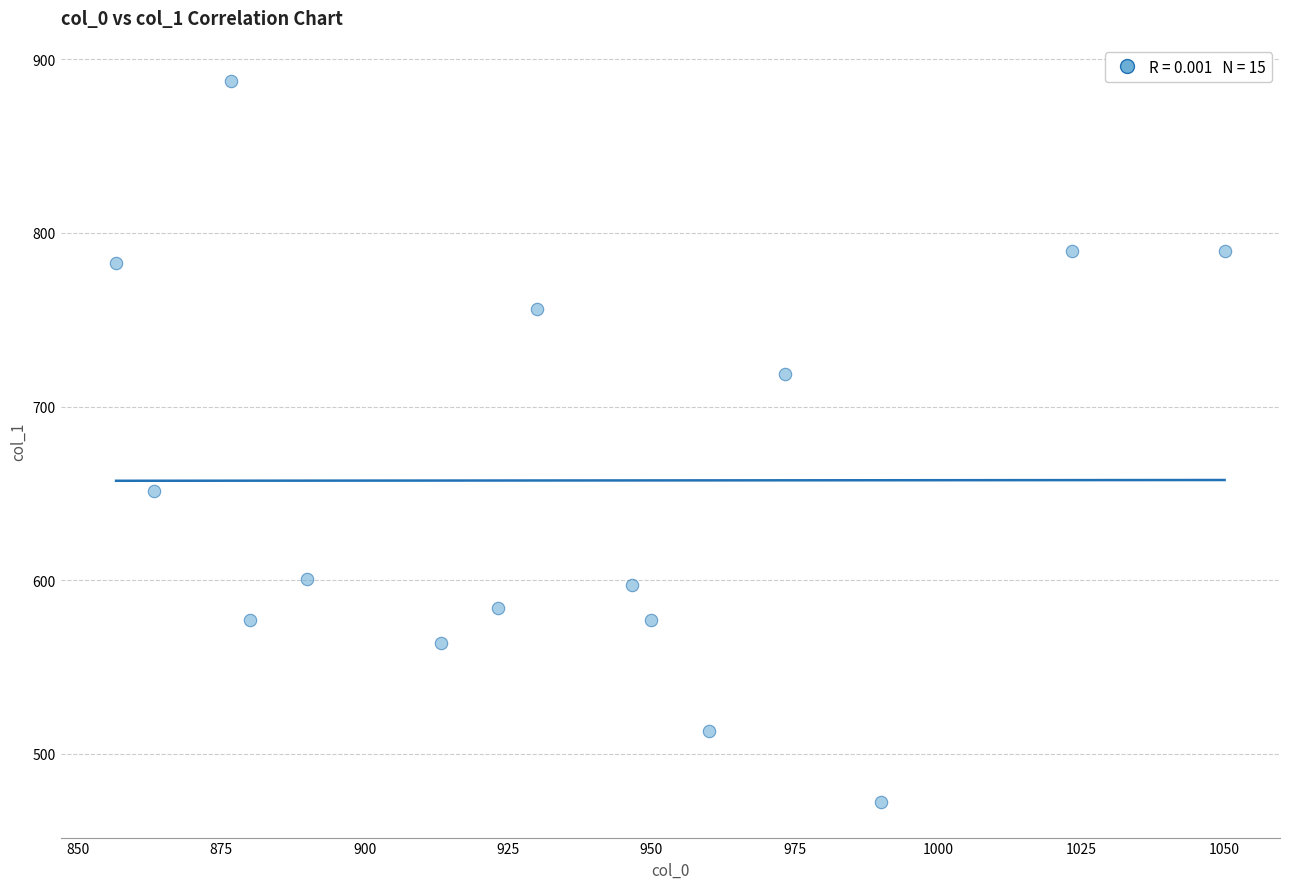

What Y value in the scatter plot is closest to 680?

651.4